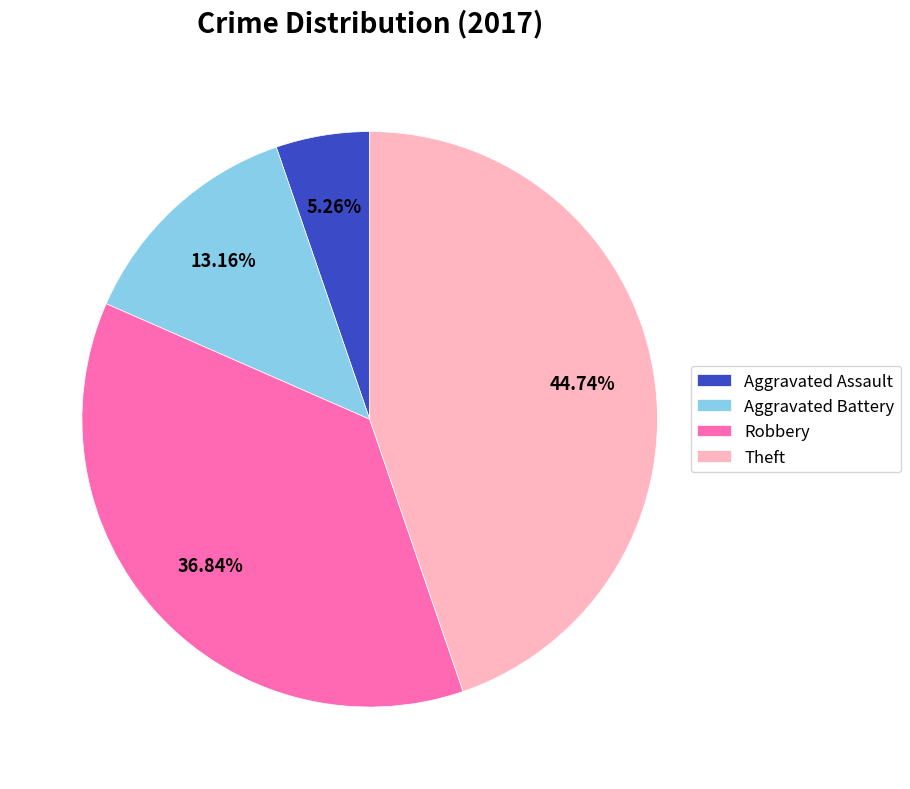

What portion of the pie excludes Aggravated Battery?

86.8%